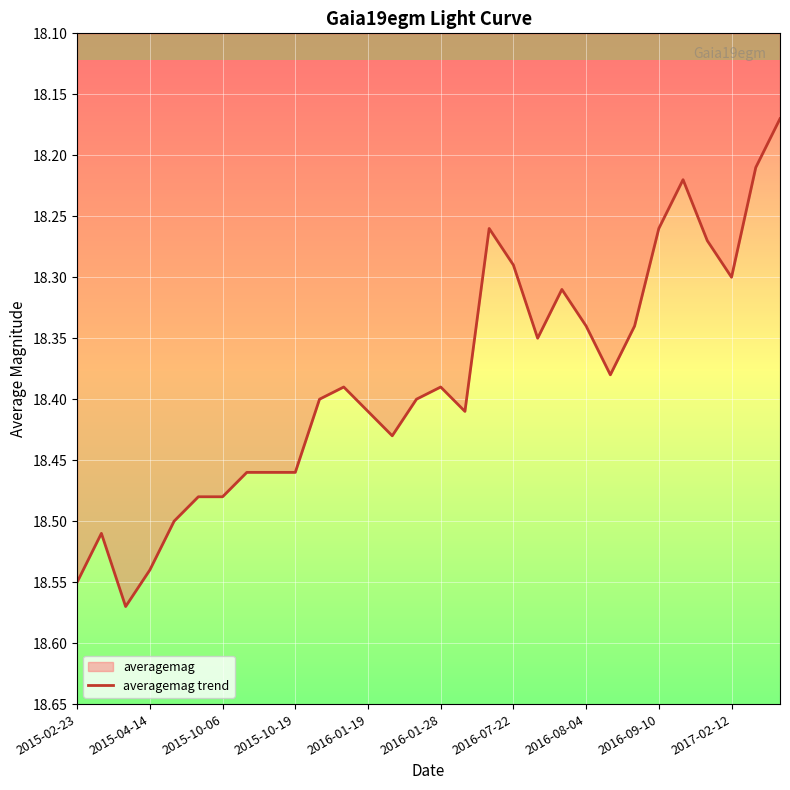

Is it true that the value at 28 is 18.2?

True